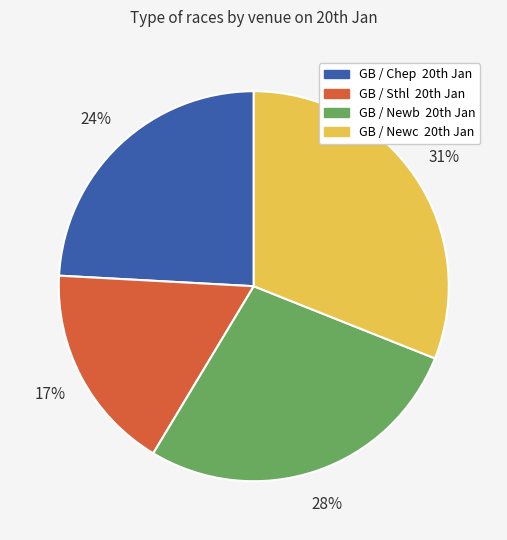

Rank the categories by value from highest to lowest.

GB / Newc 20th Jan, GB / Newb 20th Jan, GB / Chep 20th Jan, GB / Sthl 20th Jan